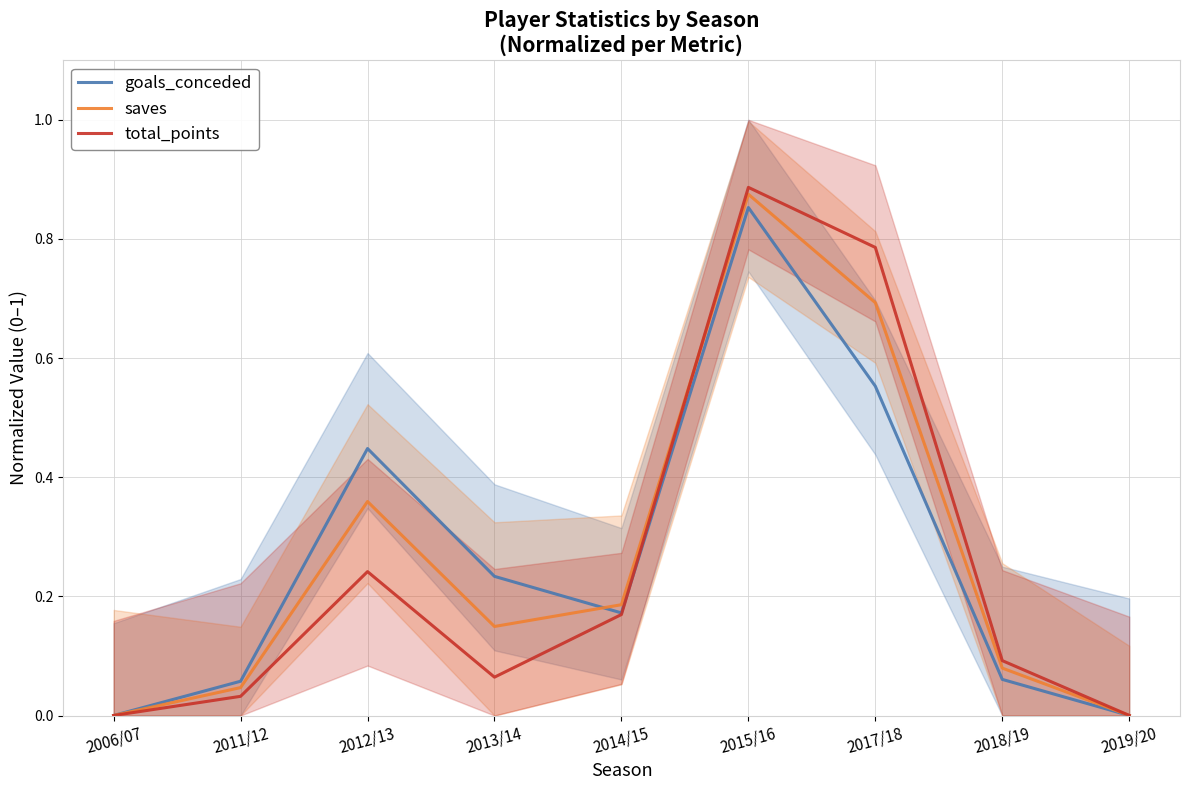

What is the greatest value displayed?

0.9